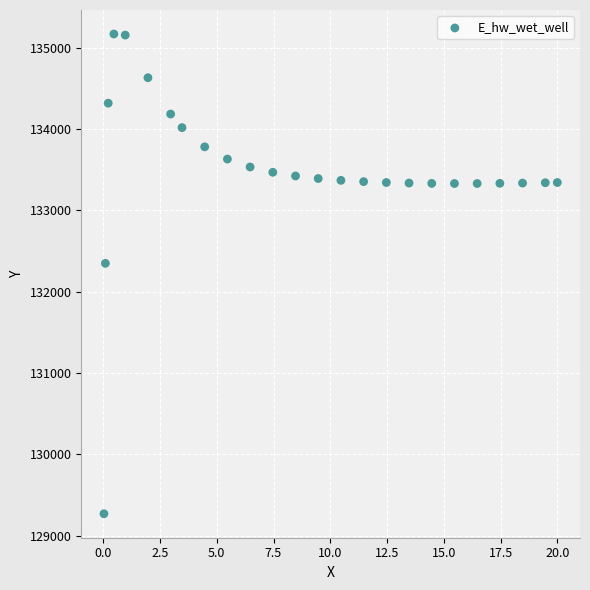

What is the range of Y values (max minus min)?

5897.1